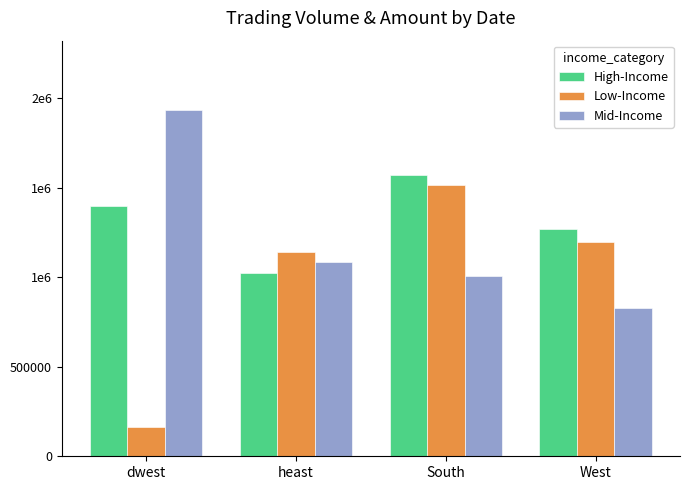

What is the approximate value of Low-Income at West, to the nearest 50?

1196200